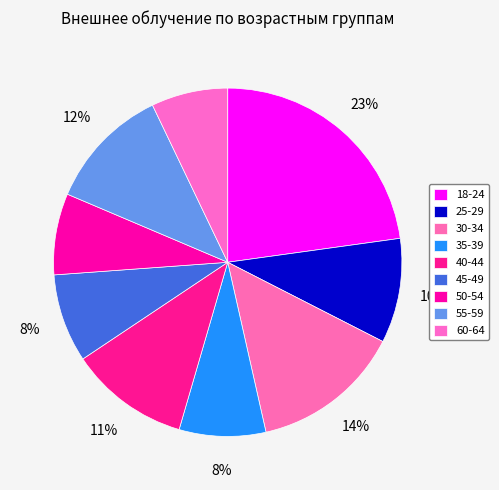

Is it true that 35-39 is 8% of the pie?

True